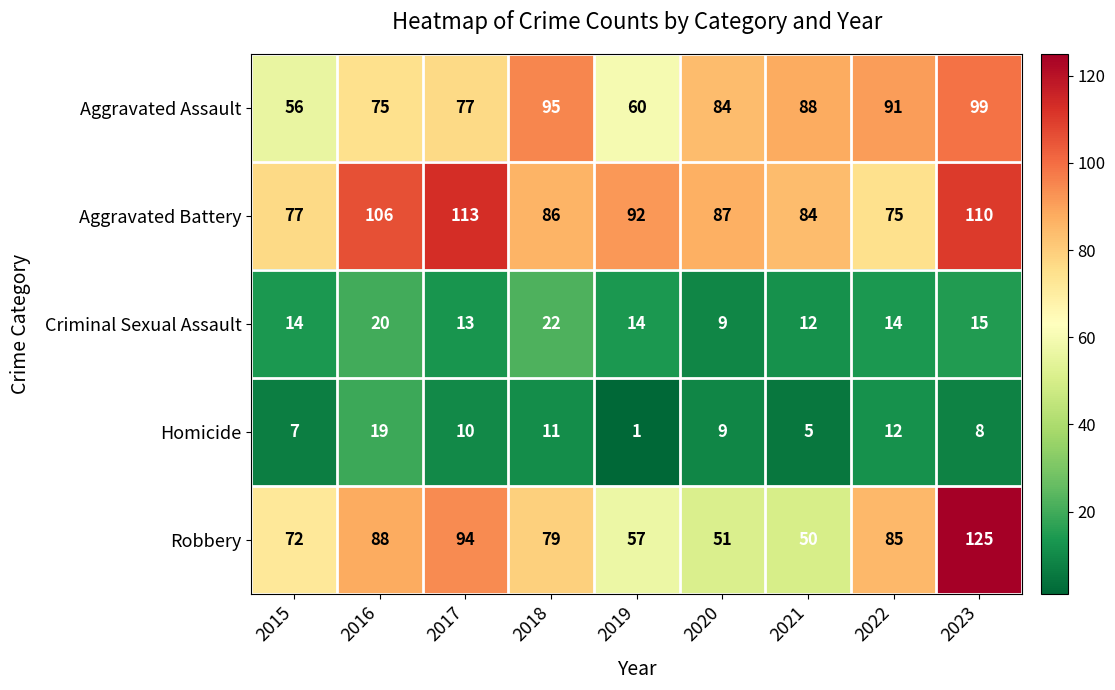

What is the average value of the Homicide series?

9